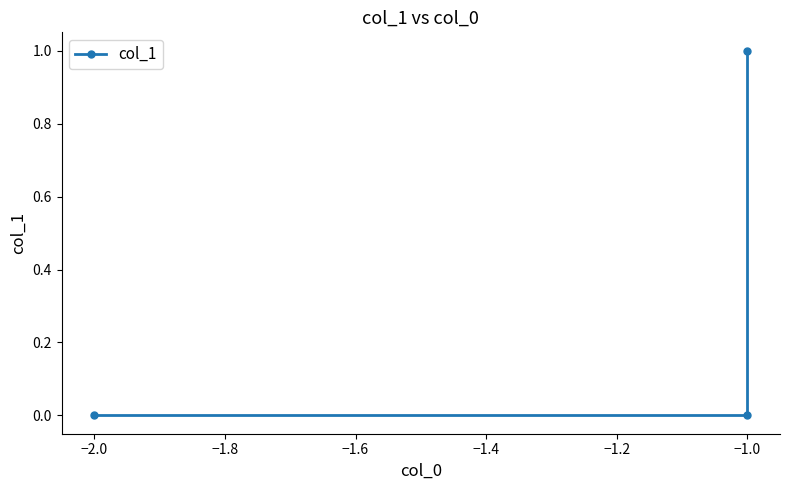

How many categories are shown in the chart?

3